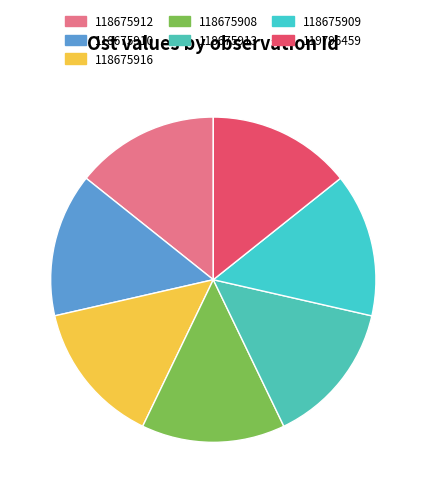

Rank the categories by value from highest to lowest.

118675913, 118675908, 118675909, 118675910, 119796459, 118675916, 118675912